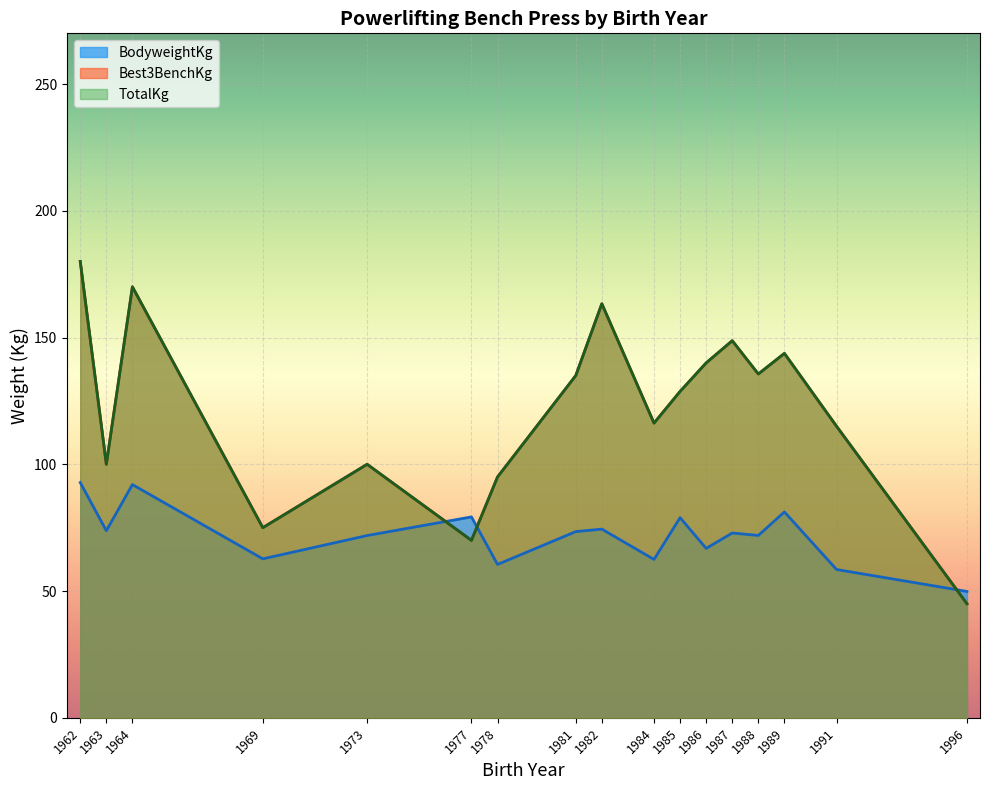

What is the sum of all TotalKg values?

4835.0